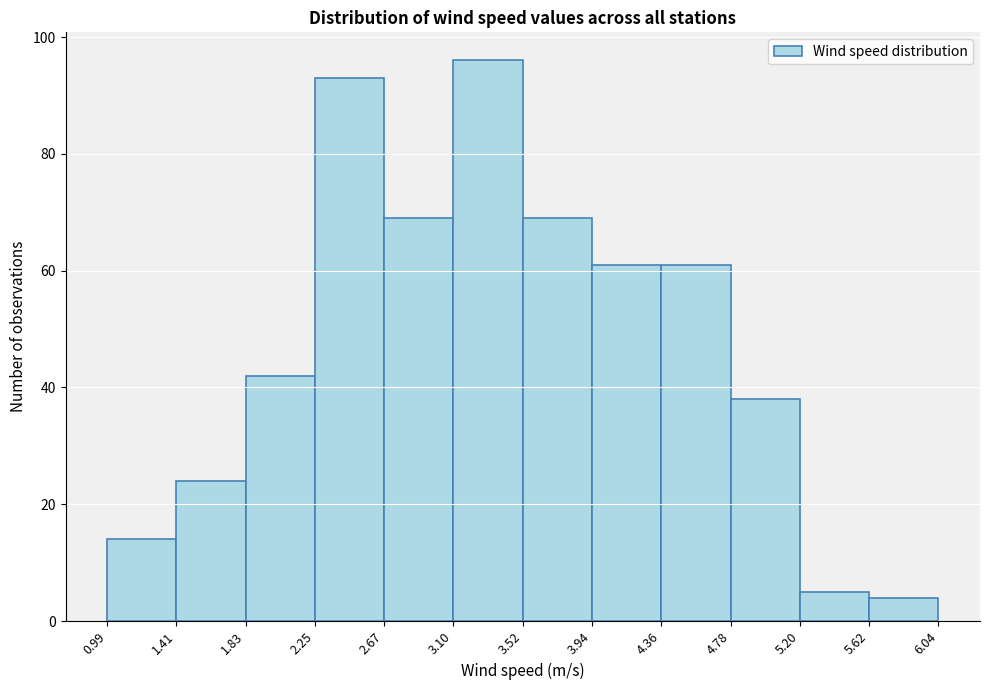

Reading left to right, list every bar in this chart as the range it spans on the x-axis followed by its height. The values are not printed on the chart, so give them approximately, as read against the axis.

0.99 to 1.41: 14
1.41 to 1.83: 24
1.83 to 2.25: 42
2.25 to 2.67: 94
2.67 to 3.10: 70
3.10 to 3.52: 96
3.52 to 3.94: 70
3.94 to 4.36: 62
4.36 to 4.78: 62
4.78 to 5.20: 38
5.20 to 5.62: 6
5.62 to 6.04: 4